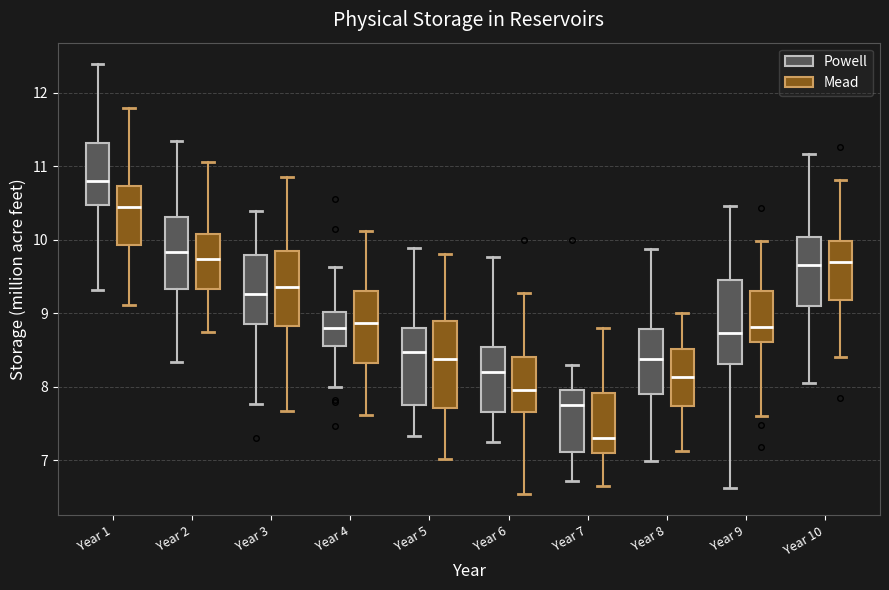

Where is the upper edge of the box for Year 10 (Powell) on the y-axis? The values are not printed on the chart, so give them approximately, as read against the axis.

10.0